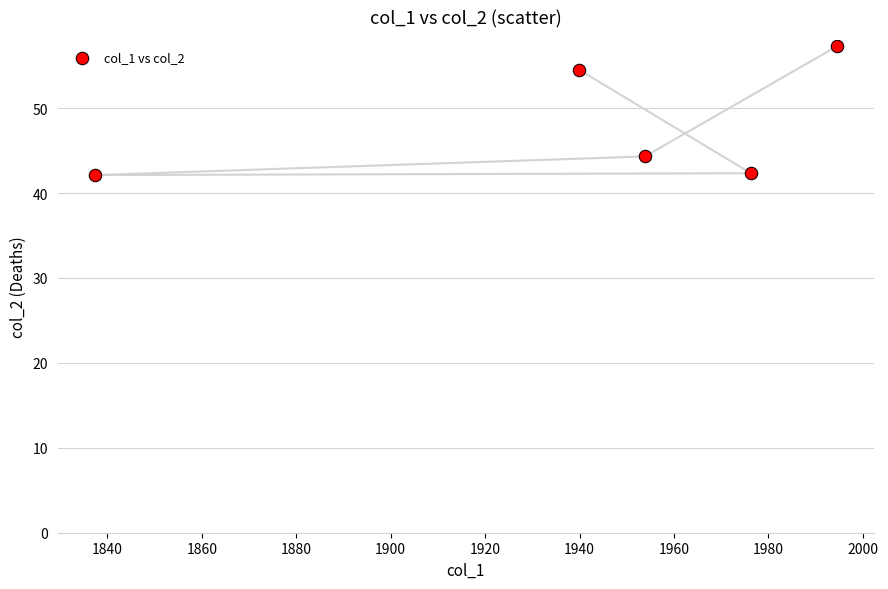

What is the average X value?

1940.4